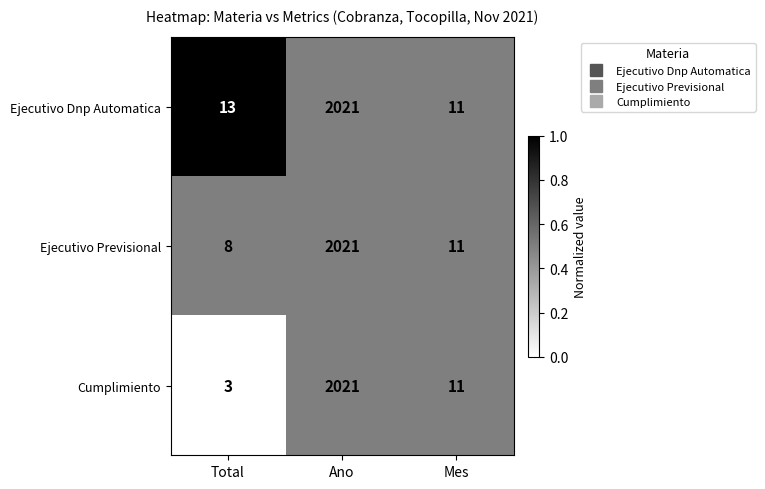

Which category has the highest value in the Ejecutivo Previsional series?

Ano